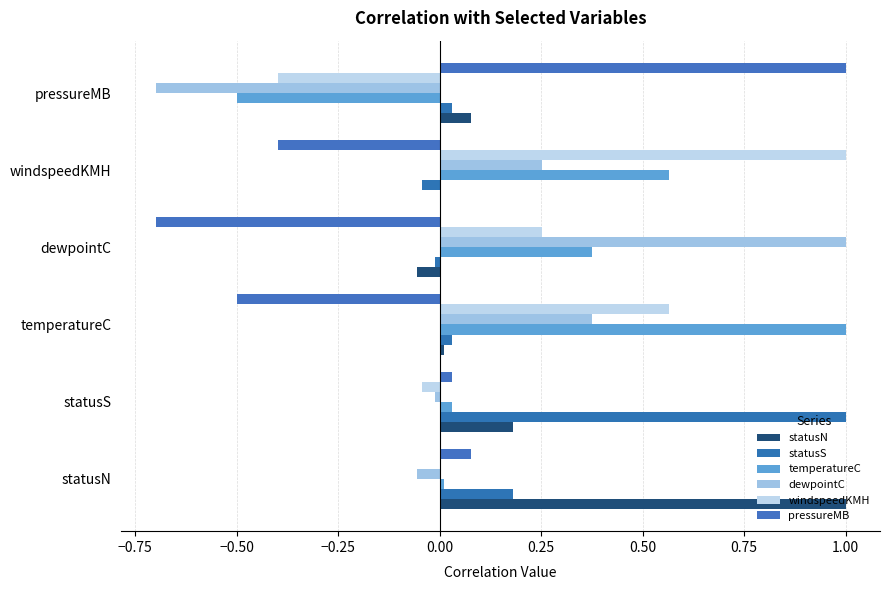

How many distinct data groups are displayed?

6